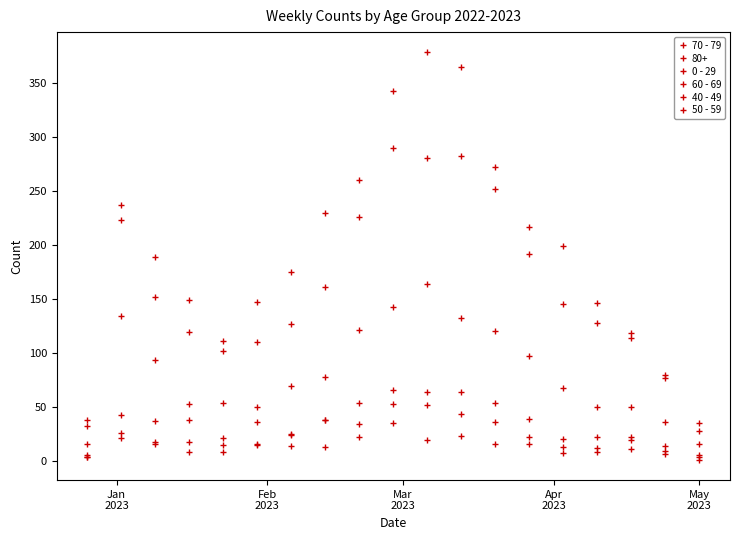

How many distinct data groups are displayed?

6